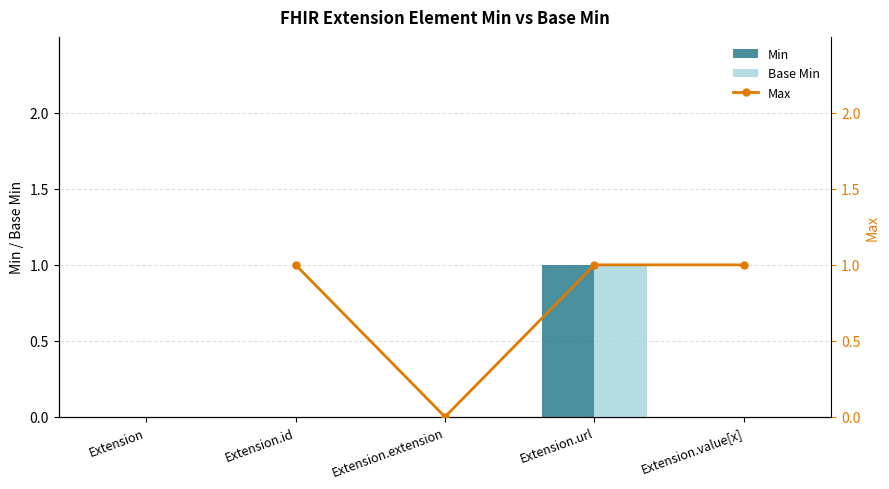

How many values in Min are above zero?

1